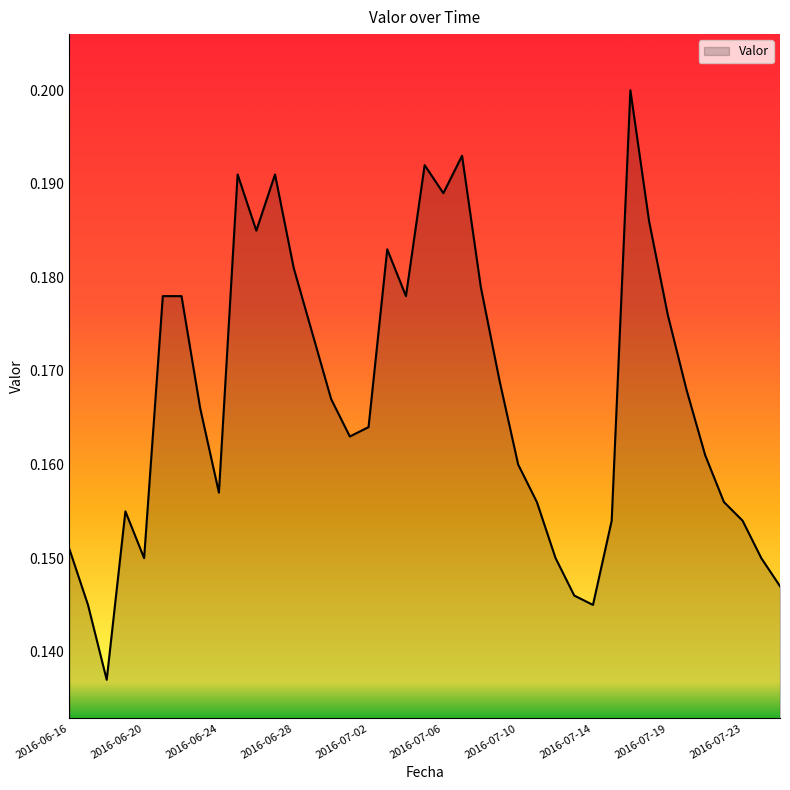

Which label corresponds to the smallest value in the chart?

2016-06-18